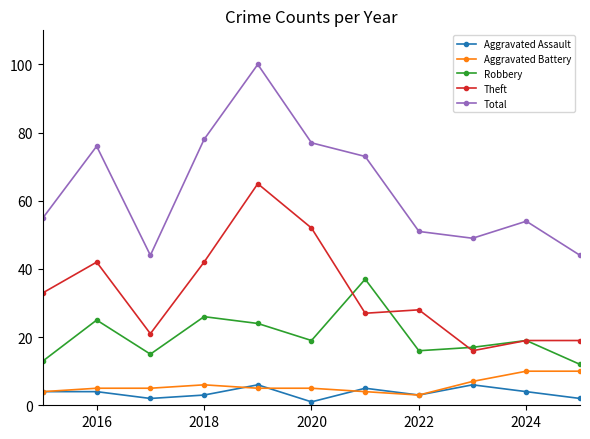

Reading right to left, list all the values displayed in this chart.

Aggravated Assault: 2	4	6	3	5	1	6	3	2	4	4
Aggravated Battery: 10	10	7	3	4	5	5	6	5	5	4
Robbery: 12	19	17	16	37	19	24	26	15	25	13
Theft: 19	19	16	28	27	52	65	42	21	42	33
Total: 44	54	49	51	73	77	100	78	44	76	55